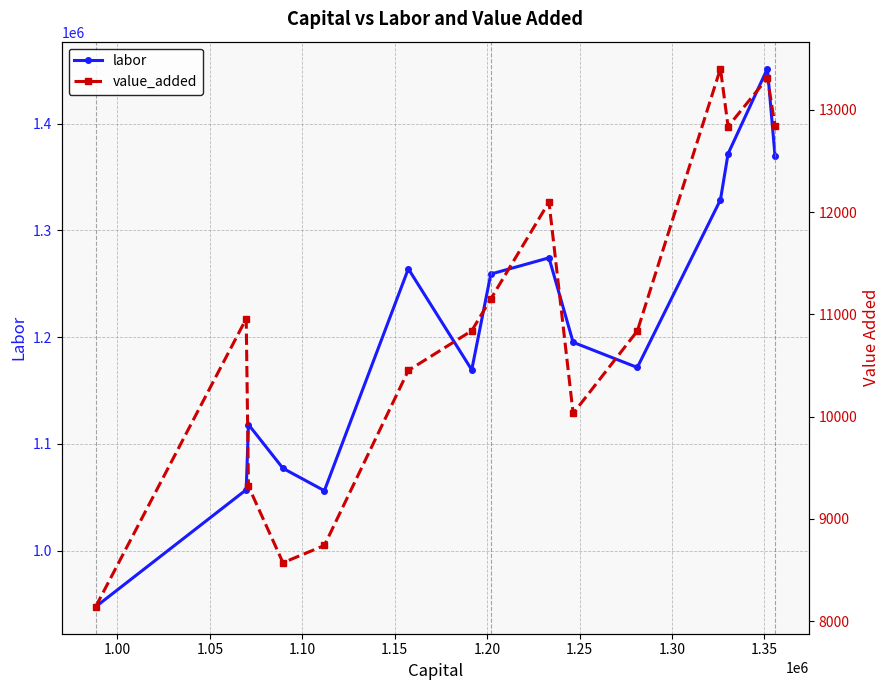

How many interior local peaks does the labor series have?

4